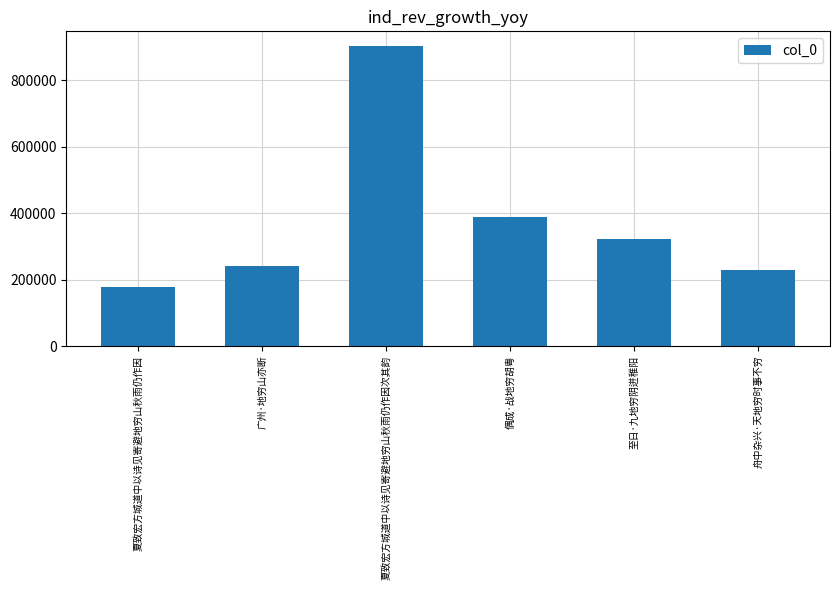

What is the smallest value displayed?

178762